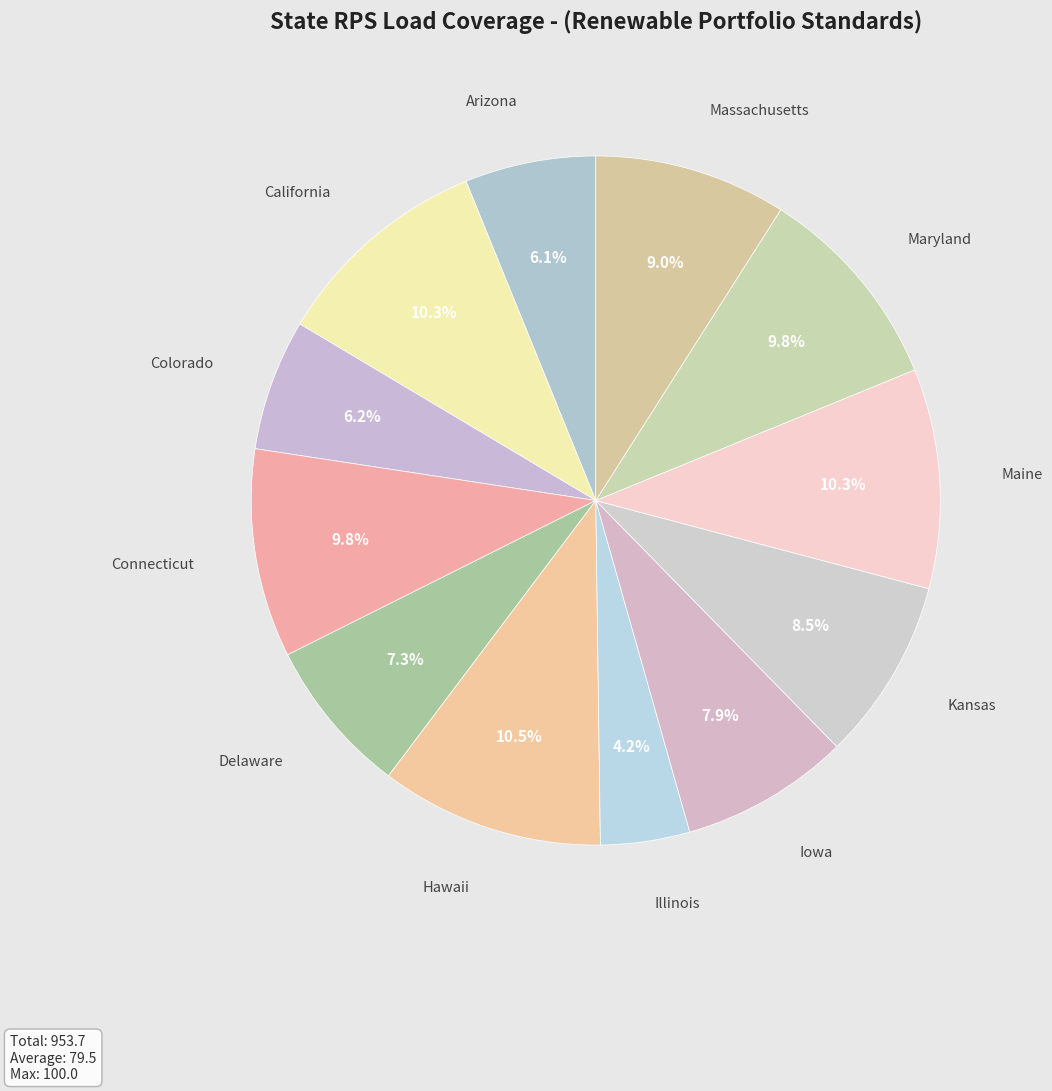

Approximately how many times larger is the value at Iowa compared to California?

0.8